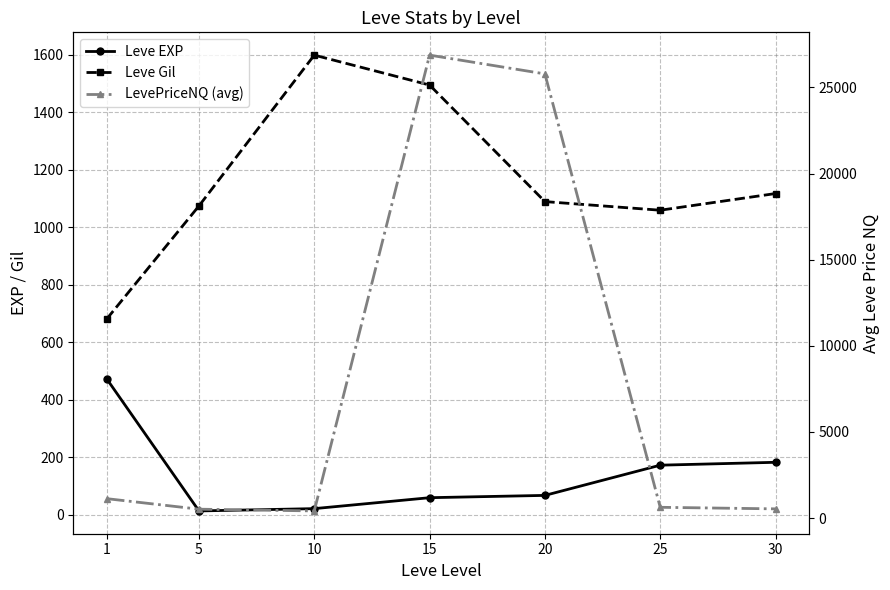

After their last crossing, which series has the higher values: LevePriceNQ (avg) or Leve Gil?

Leve Gil